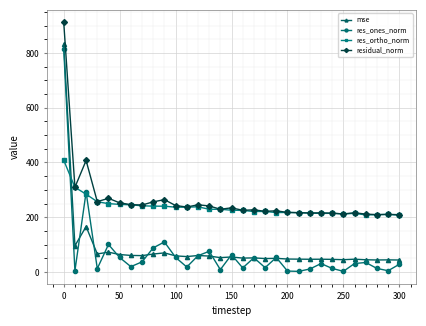

Which series has the largest range (max minus min)?

res_ones_norm